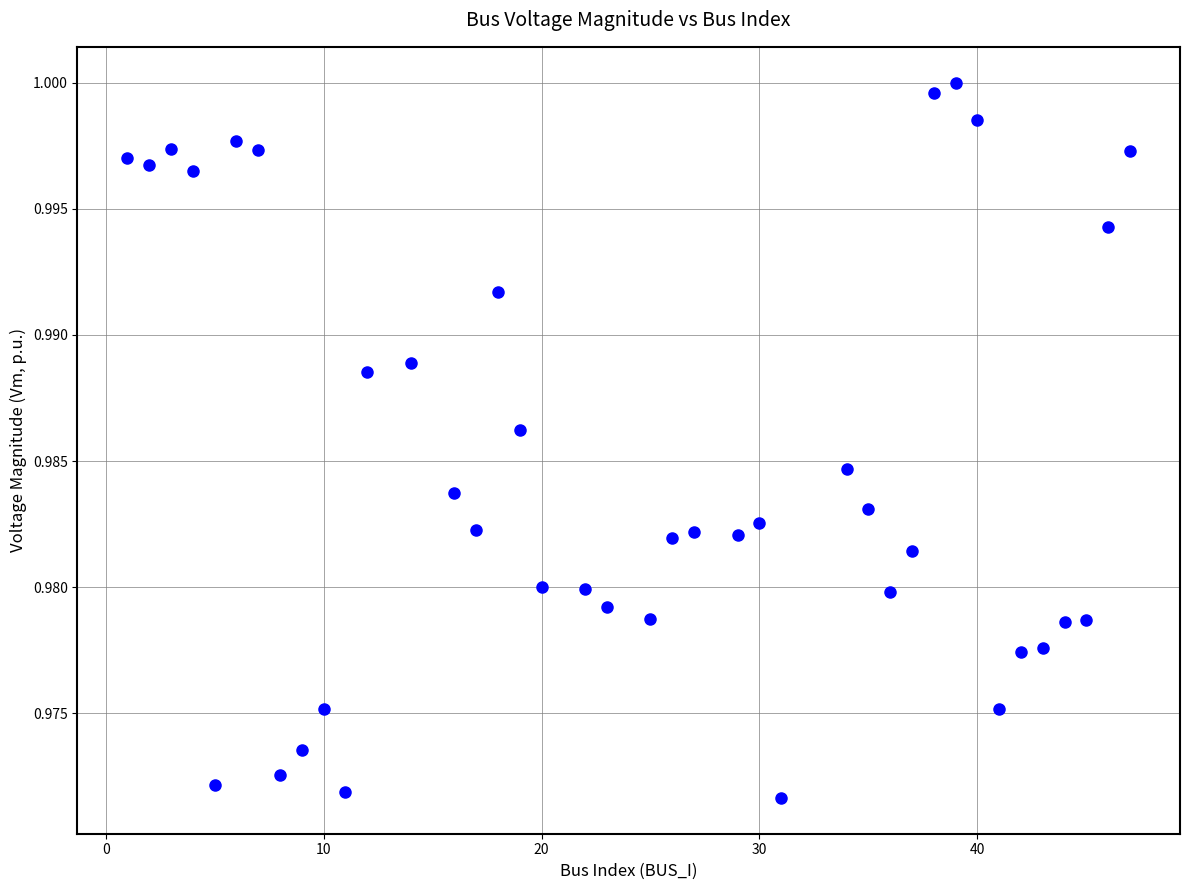

What is the range of X values (max minus min)?

46.0